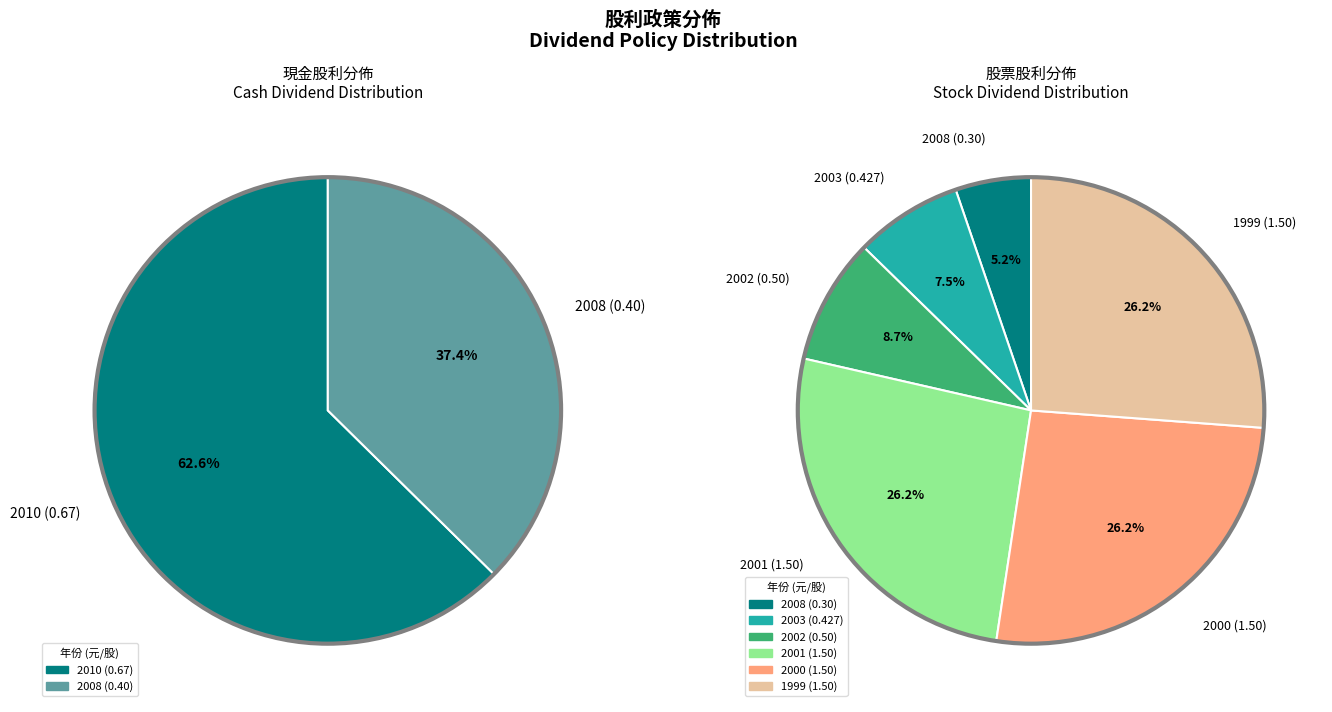

What is the largest slice in the pie chart?

2001